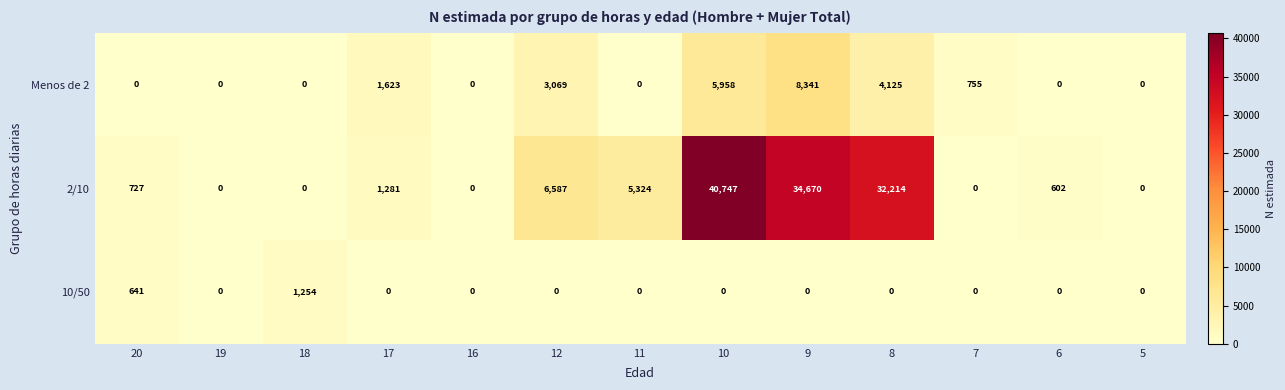

Which series has the largest total across all categories?

2/10